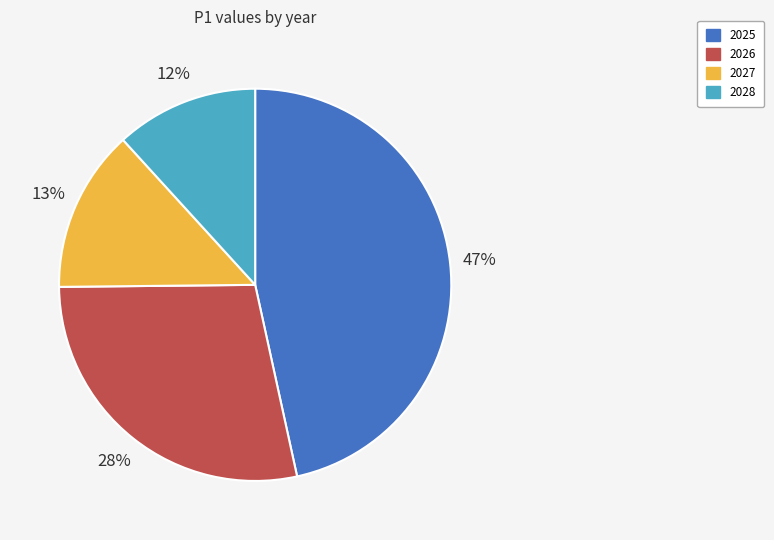

Do 2027 and 2028 together represent more than half of the pie?

No